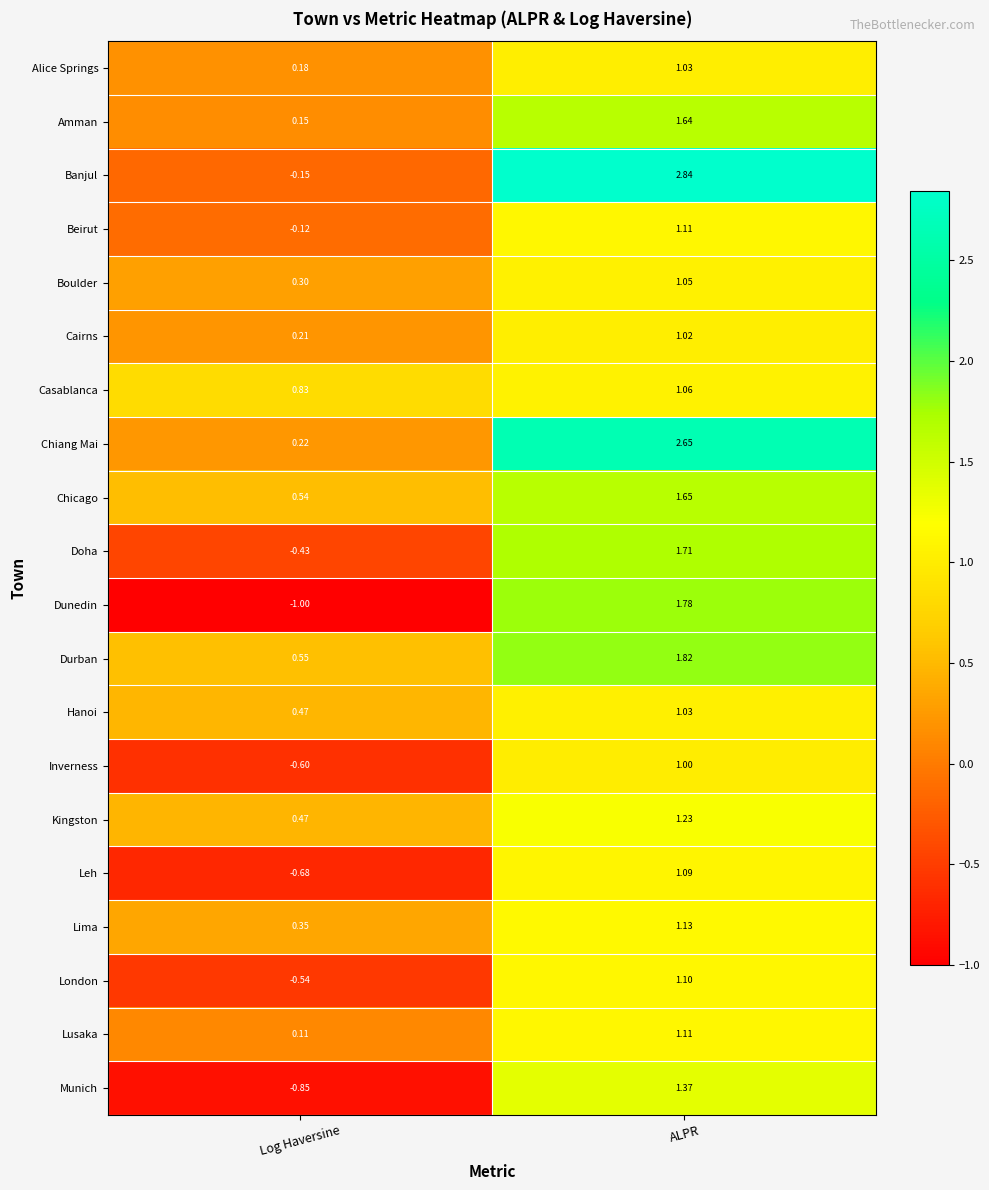

Rank the categories by Munich value from highest to lowest.

ALPR, Log Haversine